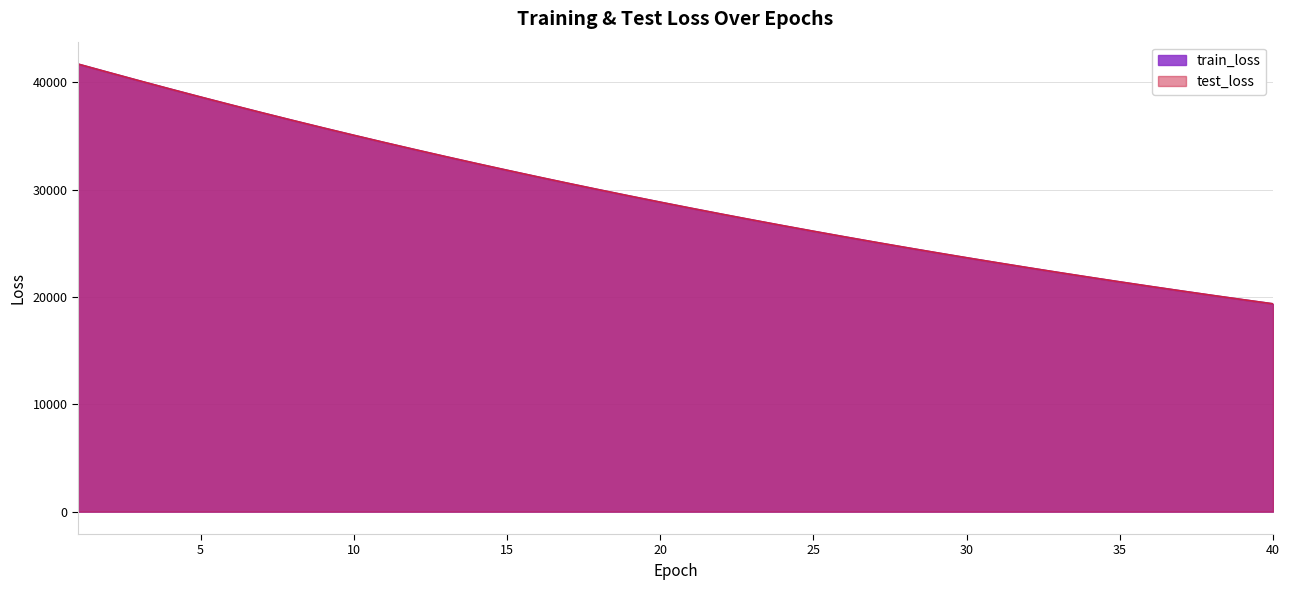

What is the value of the test_loss point at the 24th from the left?

26653.0